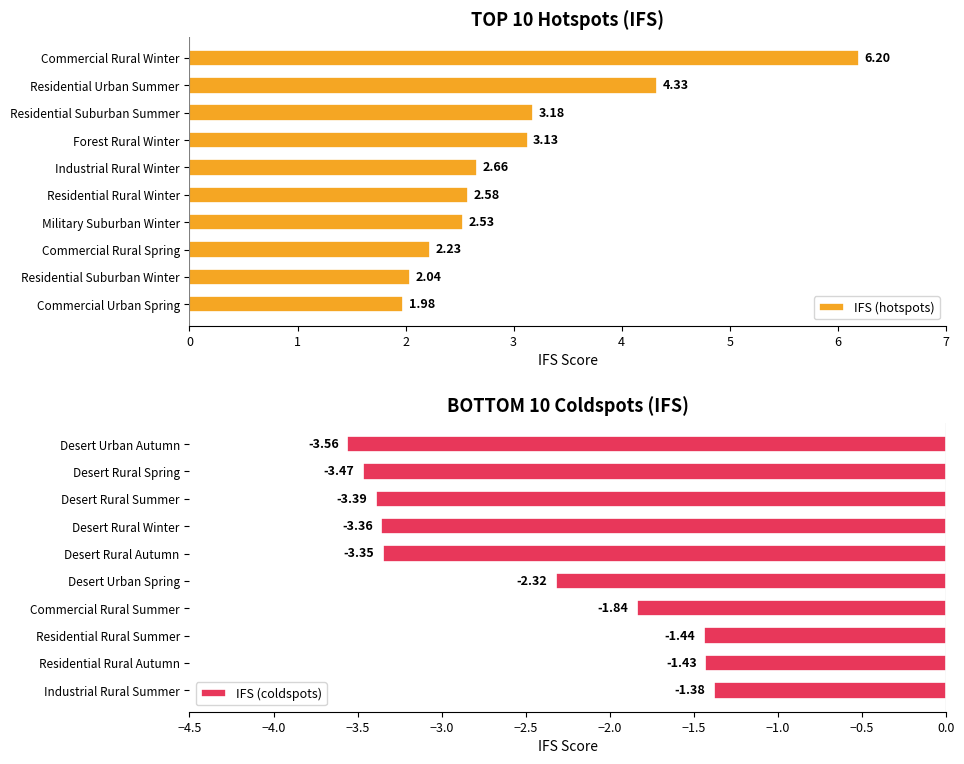

List the labels in order of IFS (coldspots) value, largest first.

Industrial Rural Summer, Residential Rural Autumn, Residential Rural Summer, Commercial Rural Summer, Desert Urban Spring, Desert Rural Autumn, Desert Rural Winter, Desert Rural Summer, Desert Rural Spring, Desert Urban Autumn